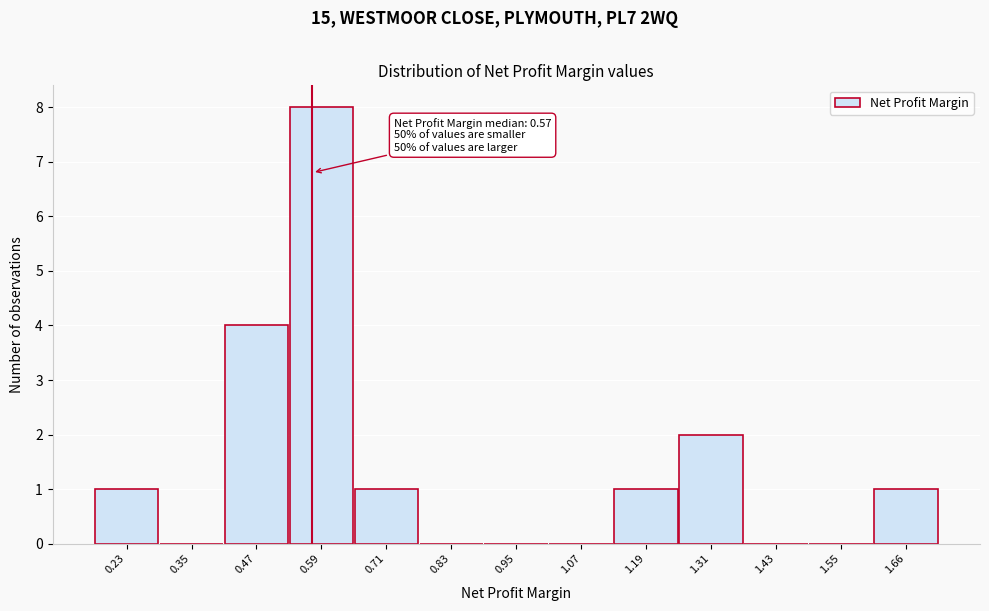

Which range on the x-axis has the tallest bar?

0.52 to 0.64